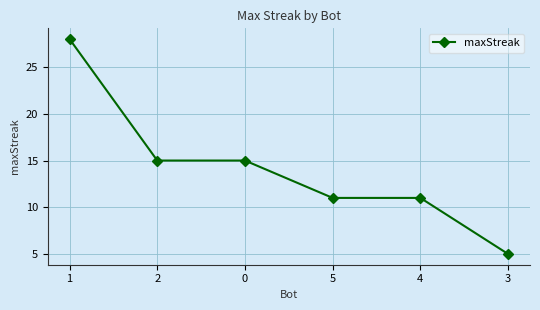

What value does the data have at 0, to the nearest 5?

15